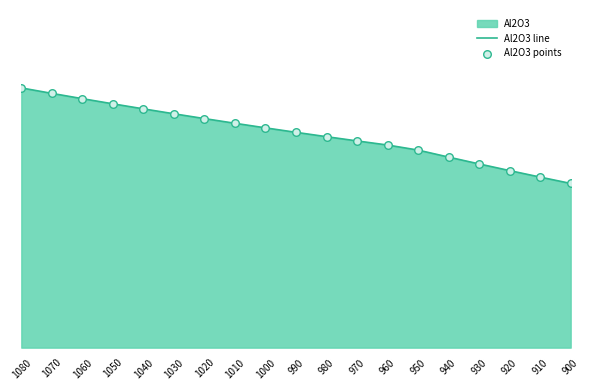

Which series reaches the minimum Y coordinate?

Al2O3 line